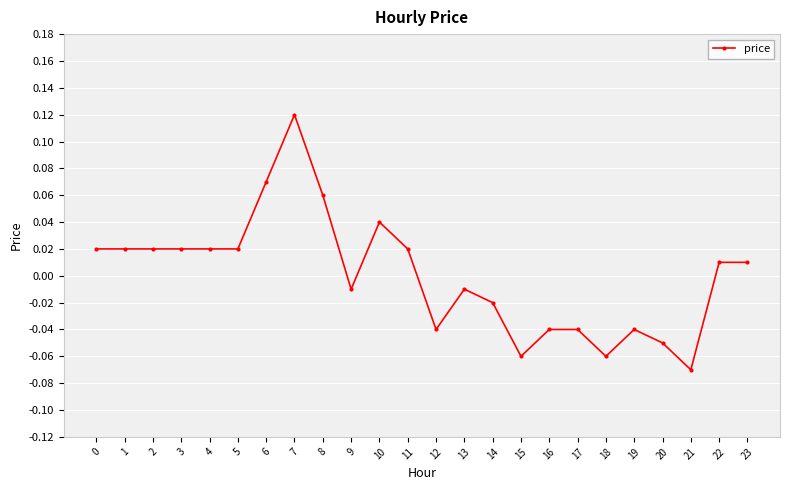

True or false: there are more than 1 points higher than both neighbors.

True